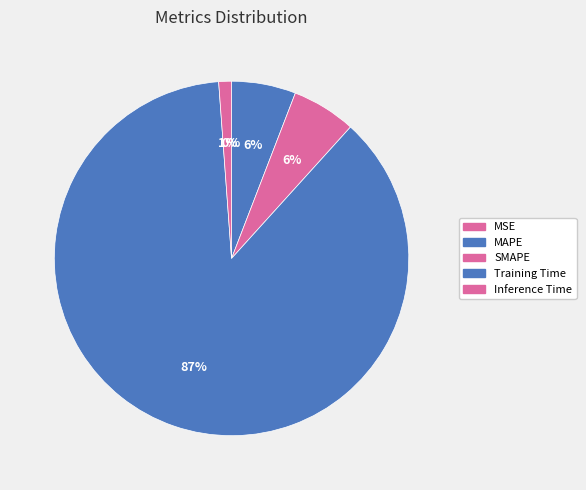

How many segments does this pie chart have?

5